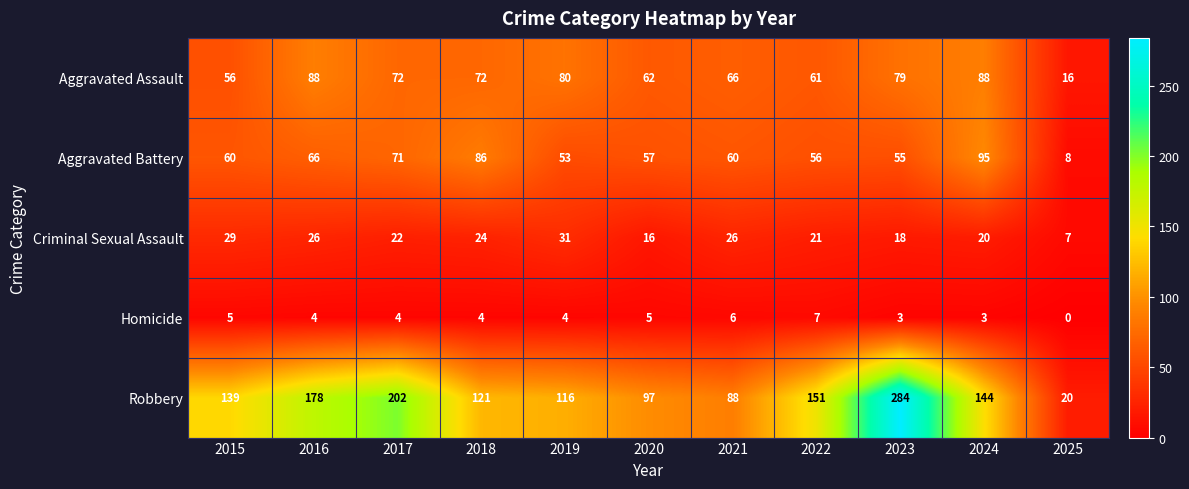

Which series has the largest range (max minus min)?

Robbery